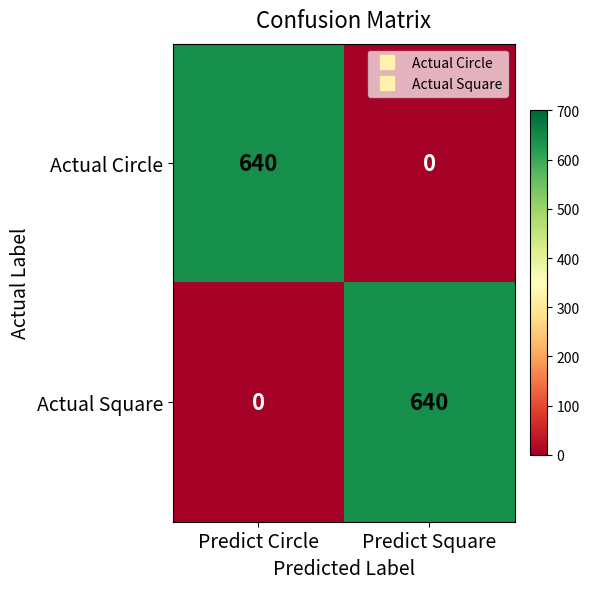

Reading left to right, extract all data points from this chart.

Actual Circle: 640	0
Actual Square: 0	640